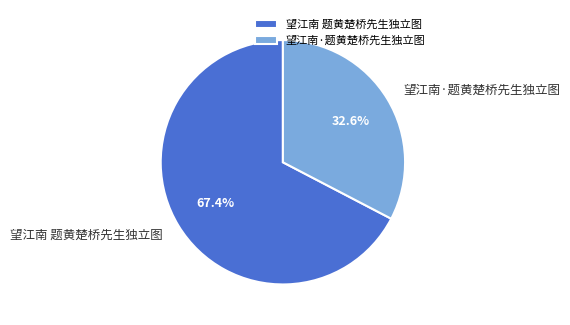

What percentage is the 望江南·题黄楚桥先生独立图 slice, to the nearest percent?

33%